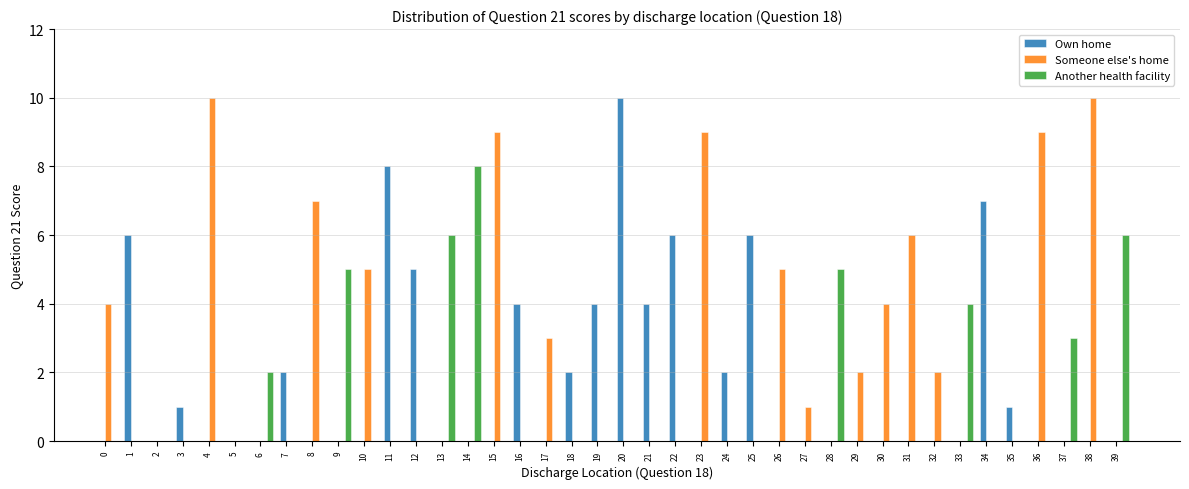

What is the sum of all Own home values?

68